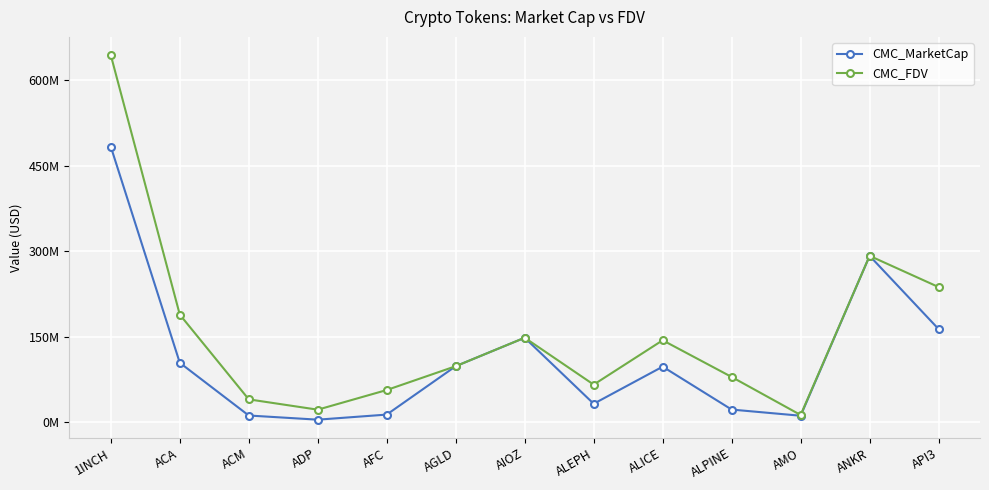

List the series in order of their peak value, lowest first.

CMC_MarketCap, CMC_FDV